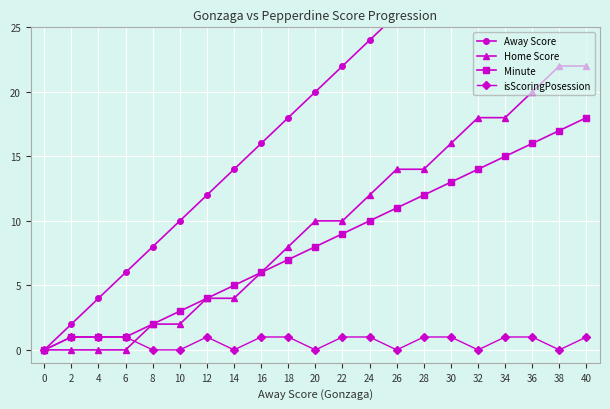

True or false: Minute has a value of 5 at 10.

False